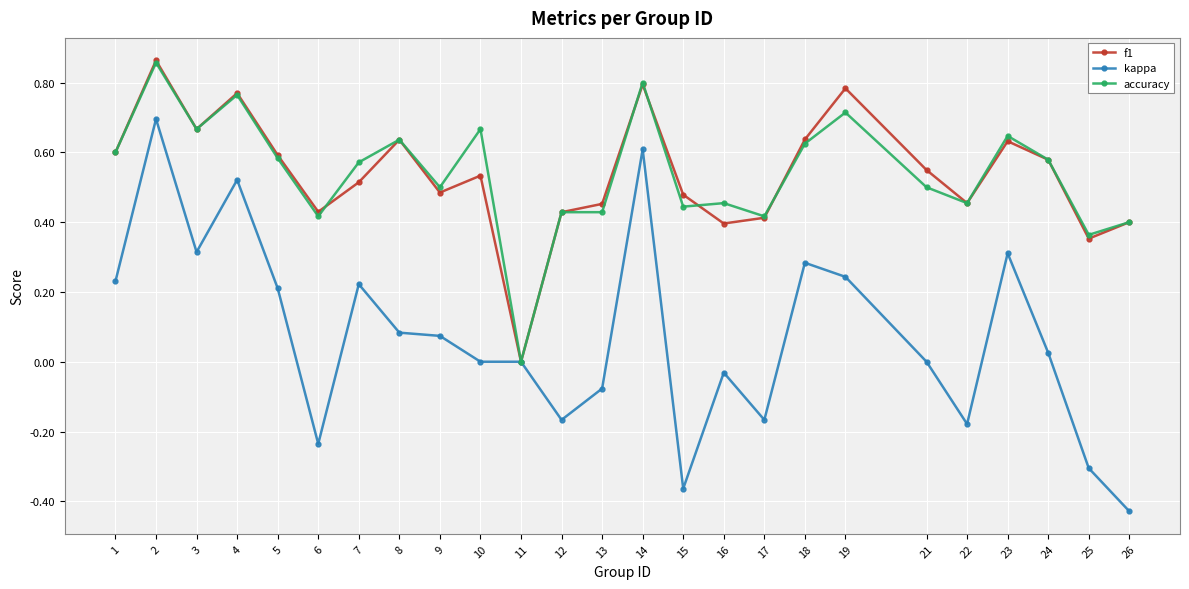

At which category does f1 reach its first local peak?

2